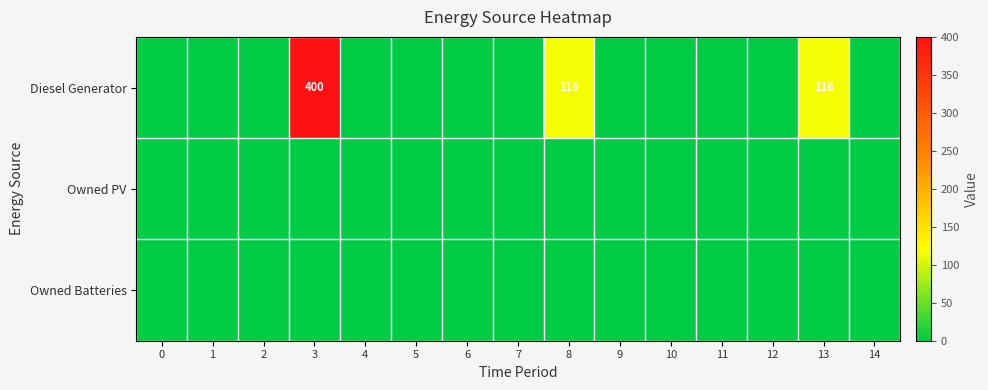

Which has a higher value, 11 or 6?

11